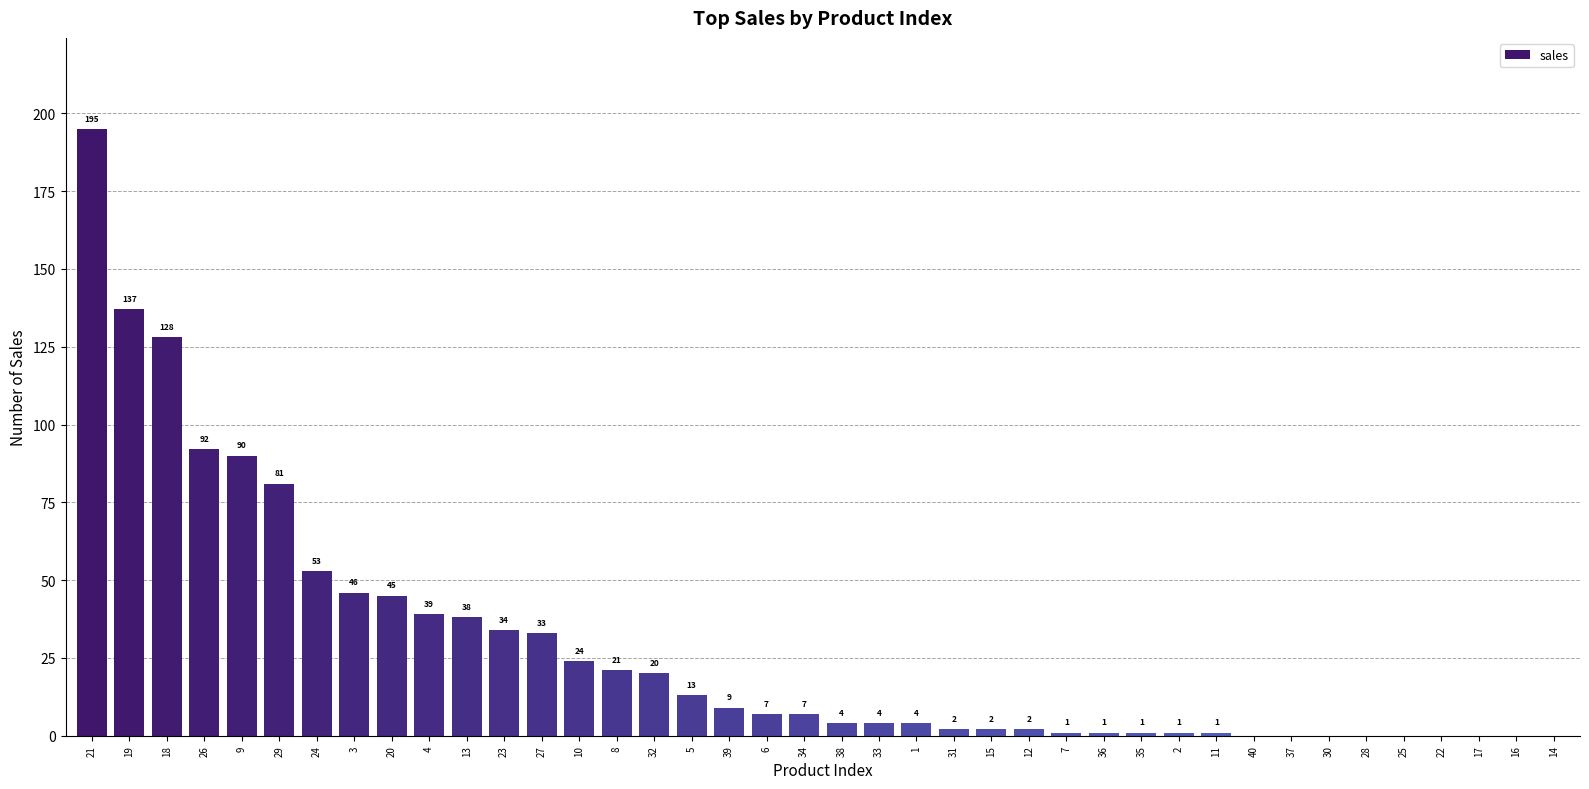

The chart shows a value of 33 at 32. True or false?

False